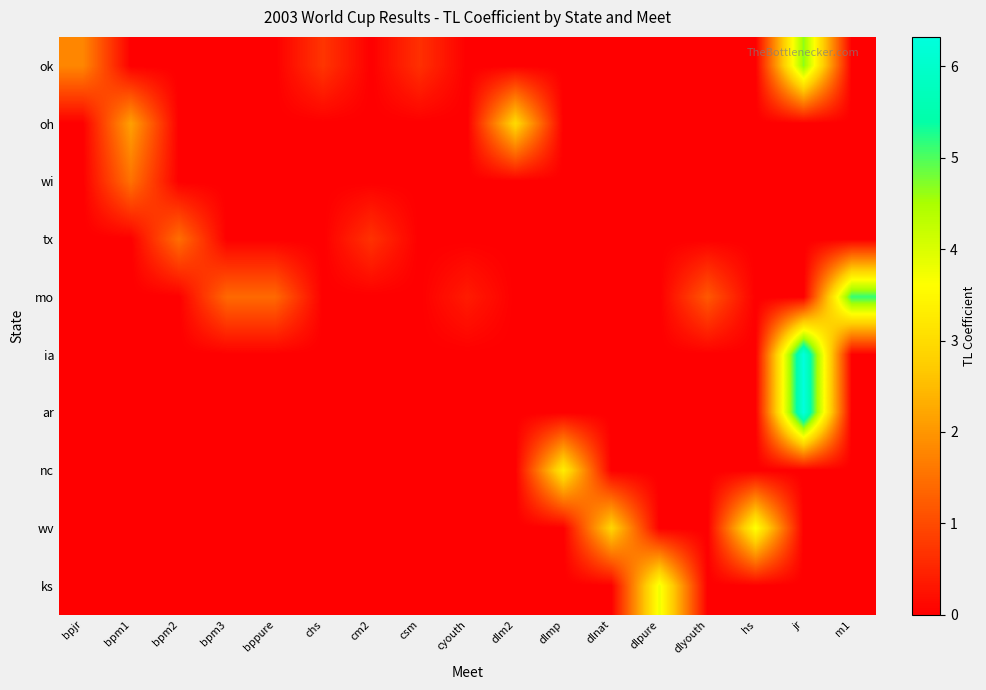

Reading left to right, transcribe all the data shown in this chart.

ok: bpjr=1.8	bpm1=0.0	bpm2=0.0	bpm3=0.0	bppure=0.0	chs=0.7	cm2=0.0	csm=0.7	cyouth=0.0	dlm2=0.0	dlmp=0.0	dlnat=0.0	dlpure=0.0	dlyouth=0.0	hs=0.0	jr=4.7	m1=0.0
oh: bpjr=0.0	bpm1=2.1	bpm2=0.0	bpm3=0.0	bppure=0.0	chs=0.0	cm2=0.0	csm=0.0	cyouth=0.0	dlm2=3.0	dlmp=0.0	dlnat=0.0	dlpure=0.0	dlyouth=0.0	hs=0.0	jr=0.0	m1=0.0
wi: bpjr=0.0	bpm1=1.5	bpm2=0.0	bpm3=0.0	bppure=0.0	chs=0.0	cm2=0.0	csm=0.0	cyouth=0.0	dlm2=0.0	dlmp=0.0	dlnat=0.0	dlpure=0.0	dlyouth=0.0	hs=0.0	jr=0.0	m1=0.0
tx: bpjr=0.0	bpm1=0.0	bpm2=1.5	bpm3=0.0	bppure=0.0	chs=0.0	cm2=0.7	csm=0.0	cyouth=0.0	dlm2=0.0	dlmp=0.0	dlnat=0.0	dlpure=0.0	dlyouth=0.0	hs=0.0	jr=0.0	m1=0.0
mo: bpjr=0.0	bpm1=0.0	bpm2=0.0	bpm3=1.4	bppure=1.4	chs=0.0	cm2=0.0	csm=0.0	cyouth=0.4	dlm2=0.0	dlmp=0.0	dlnat=0.0	dlpure=0.0	dlyouth=1.2	hs=0.0	jr=0.0	m1=5.1
ia: bpjr=0.0	bpm1=0.0	bpm2=0.0	bpm3=0.0	bppure=0.0	chs=0.0	cm2=0.0	csm=0.0	cyouth=0.0	dlm2=0.0	dlmp=0.0	dlnat=0.0	dlpure=0.0	dlyouth=0.0	hs=0.0	jr=6.3	m1=0.0
ar: bpjr=0.0	bpm1=0.0	bpm2=0.0	bpm3=0.0	bppure=0.0	chs=0.0	cm2=0.0	csm=0.0	cyouth=0.0	dlm2=0.0	dlmp=0.0	dlnat=0.0	dlpure=0.0	dlyouth=0.0	hs=0.0	jr=6.3	m1=0.0
nc: bpjr=0.0	bpm1=0.0	bpm2=0.0	bpm3=0.0	bppure=0.0	chs=0.0	cm2=0.0	csm=0.0	cyouth=0.0	dlm2=0.0	dlmp=3.3	dlnat=0.0	dlpure=0.0	dlyouth=0.0	hs=0.0	jr=0.0	m1=0.0
wv: bpjr=0.0	bpm1=0.0	bpm2=0.0	bpm3=0.0	bppure=0.0	chs=0.0	cm2=0.0	csm=0.0	cyouth=0.0	dlm2=0.0	dlmp=0.0	dlnat=2.9	dlpure=0.0	dlyouth=0.0	hs=3.7	jr=0.0	m1=0.0
ks: bpjr=0.0	bpm1=0.0	bpm2=0.0	bpm3=0.0	bppure=0.0	chs=0.0	cm2=0.0	csm=0.0	cyouth=0.0	dlm2=0.0	dlmp=0.0	dlnat=0.0	dlpure=3.8	dlyouth=0.0	hs=0.0	jr=0.0	m1=0.0